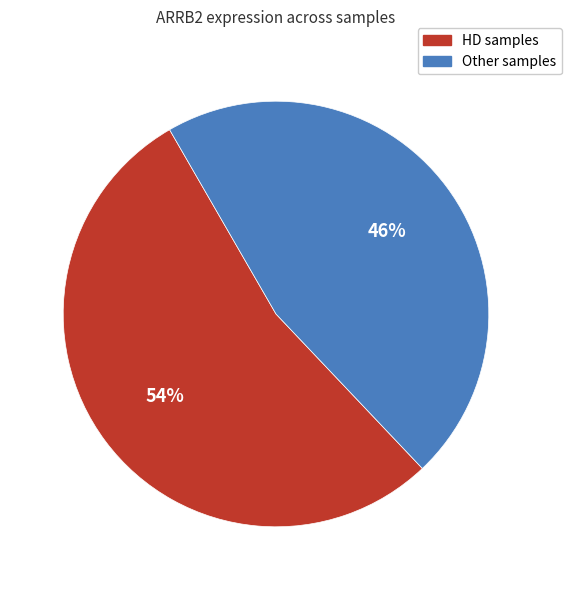

Is there any slice that represents more than half of the pie?

Yes